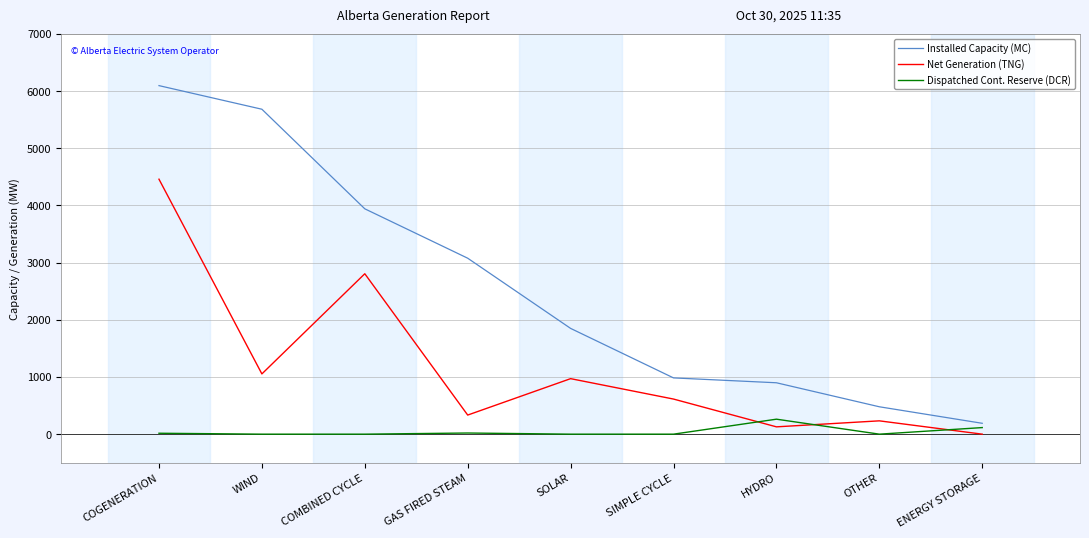

How many lines are shown in the chart?

3